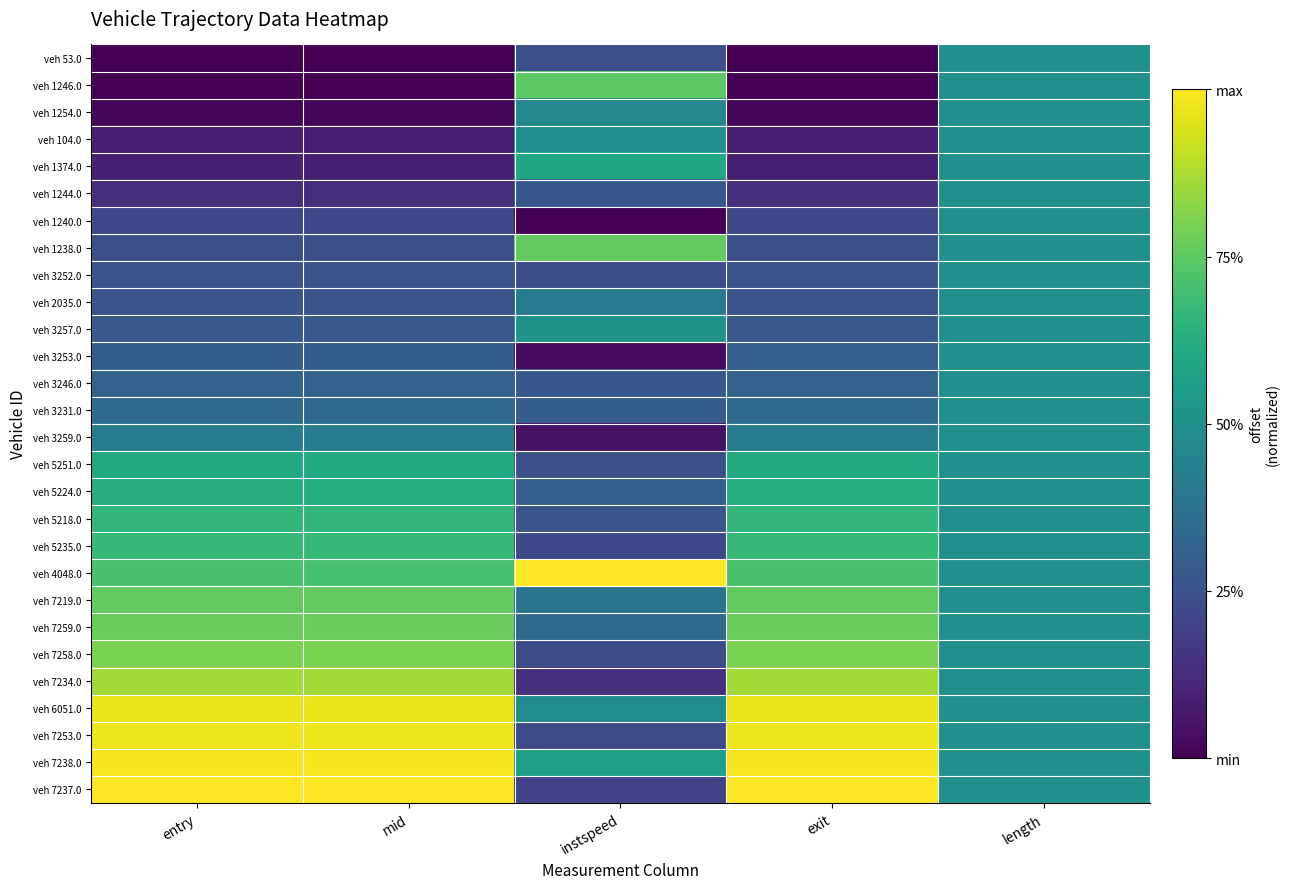

Reading left to right, list all the values displayed in this chart.

veh 53.0: entry=0.0	mid=0.0	instspeed=0.2	exit=0.0	length=0.5
veh 1246.0: entry=0.0	mid=0.0	instspeed=0.7	exit=0.0	length=0.5
veh 1254.0: entry=0.0	mid=0.0	instspeed=0.5	exit=0.0	length=0.5
veh 104.0: entry=0.1	mid=0.1	instspeed=0.5	exit=0.1	length=0.5
veh 1374.0: entry=0.1	mid=0.1	instspeed=0.6	exit=0.1	length=0.5
veh 1244.0: entry=0.1	mid=0.1	instspeed=0.3	exit=0.1	length=0.5
veh 1240.0: entry=0.2	mid=0.2	instspeed=0.0	exit=0.2	length=0.5
veh 1238.0: entry=0.2	mid=0.2	instspeed=0.8	exit=0.2	length=0.5
veh 3252.0: entry=0.3	mid=0.3	instspeed=0.2	exit=0.3	length=0.5
veh 2035.0: entry=0.3	mid=0.3	instspeed=0.4	exit=0.3	length=0.5
veh 3257.0: entry=0.3	mid=0.3	instspeed=0.5	exit=0.3	length=0.5
veh 3253.0: entry=0.3	mid=0.3	instspeed=0.0	exit=0.3	length=0.5
veh 3246.0: entry=0.3	mid=0.3	instspeed=0.3	exit=0.3	length=0.5
veh 3231.0: entry=0.3	mid=0.3	instspeed=0.3	exit=0.3	length=0.5
veh 3259.0: entry=0.4	mid=0.4	instspeed=0.0	exit=0.4	length=0.5
veh 5251.0: entry=0.6	mid=0.6	instspeed=0.2	exit=0.6	length=0.5
veh 5224.0: entry=0.6	mid=0.6	instspeed=0.3	exit=0.6	length=0.5
veh 5218.0: entry=0.7	mid=0.7	instspeed=0.3	exit=0.7	length=0.5
veh 5235.0: entry=0.7	mid=0.7	instspeed=0.2	exit=0.7	length=0.5
veh 4048.0: entry=0.7	mid=0.7	instspeed=1.0	exit=0.7	length=0.5
veh 7219.0: entry=0.8	mid=0.8	instspeed=0.4	exit=0.8	length=0.5
veh 7259.0: entry=0.8	mid=0.8	instspeed=0.3	exit=0.8	length=0.5
veh 7258.0: entry=0.8	mid=0.8	instspeed=0.2	exit=0.8	length=0.5
veh 7234.0: entry=0.9	mid=0.9	instspeed=0.1	exit=0.9	length=0.5
veh 6051.0: entry=1.0	mid=1.0	instspeed=0.5	exit=1.0	length=0.5
veh 7253.0: entry=1.0	mid=1.0	instspeed=0.2	exit=1.0	length=0.5
veh 7238.0: entry=1.0	mid=1.0	instspeed=0.6	exit=1.0	length=0.5
veh 7237.0: entry=1.0	mid=1.0	instspeed=0.2	exit=1.0	length=0.5